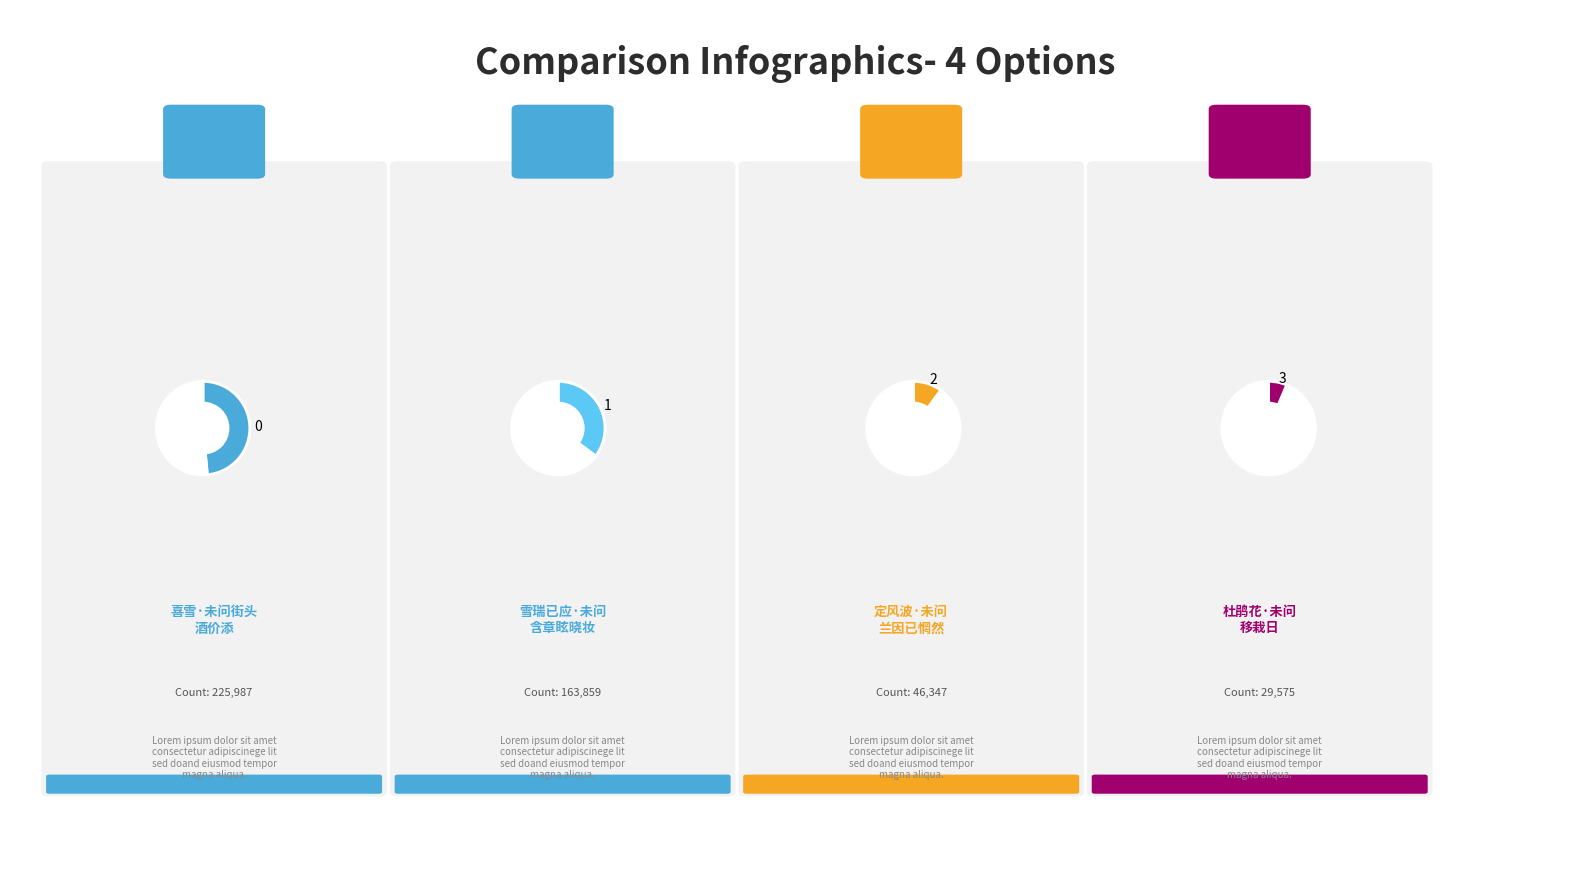

Does any single category account for the majority?

No